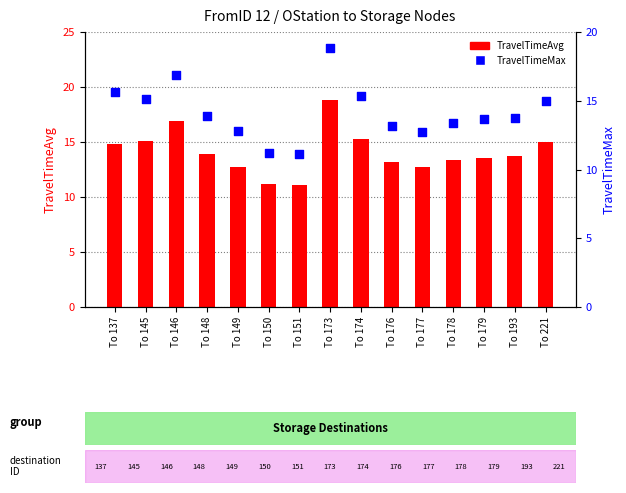

At which category is the sum across all series the highest?

To 173